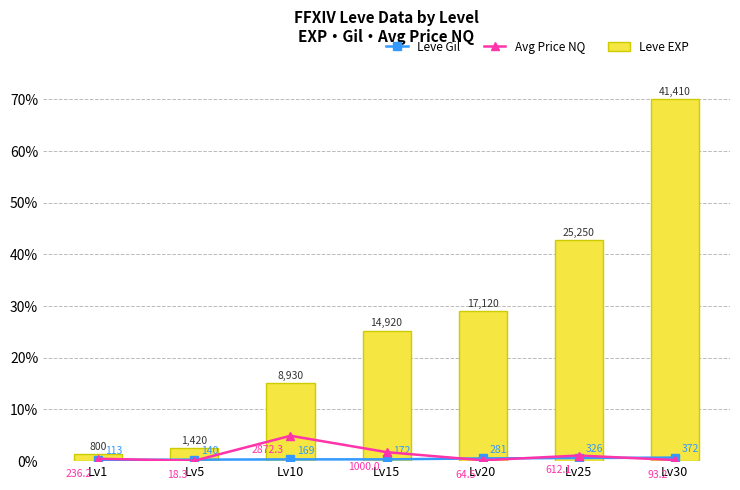

Which series has the largest range (max minus min)?

Leve EXP